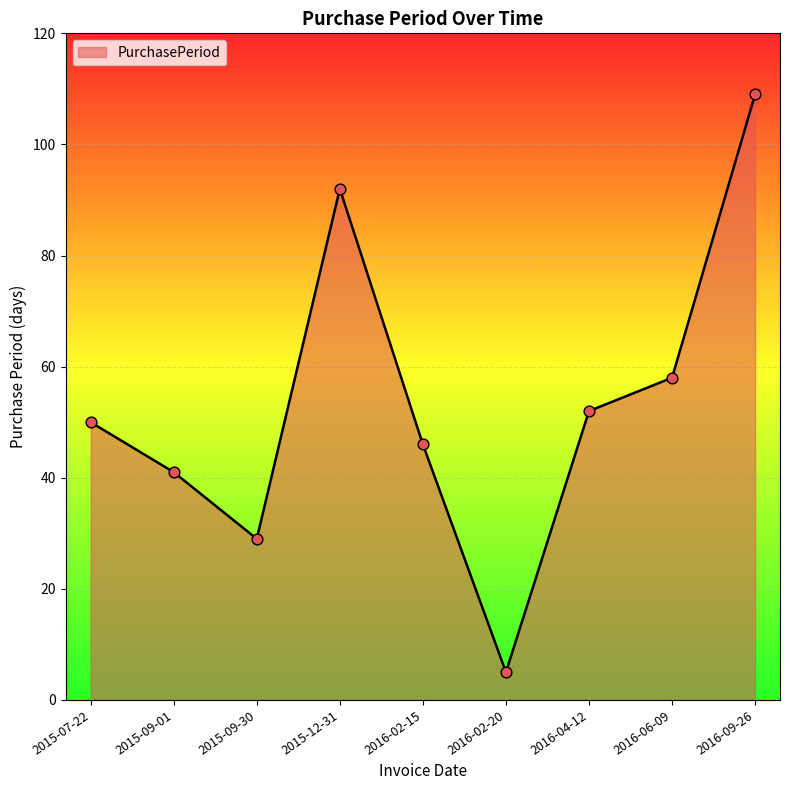

What is the ratio of the value at 2015-12-31 to the value at 2015-09-01?

2.2